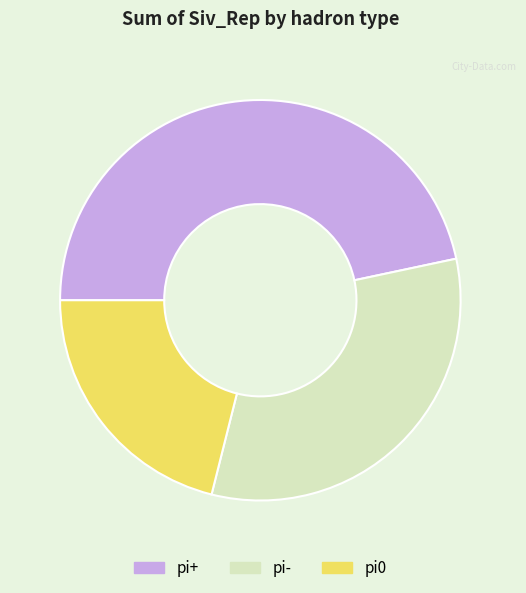

How many segments does this pie chart have?

3